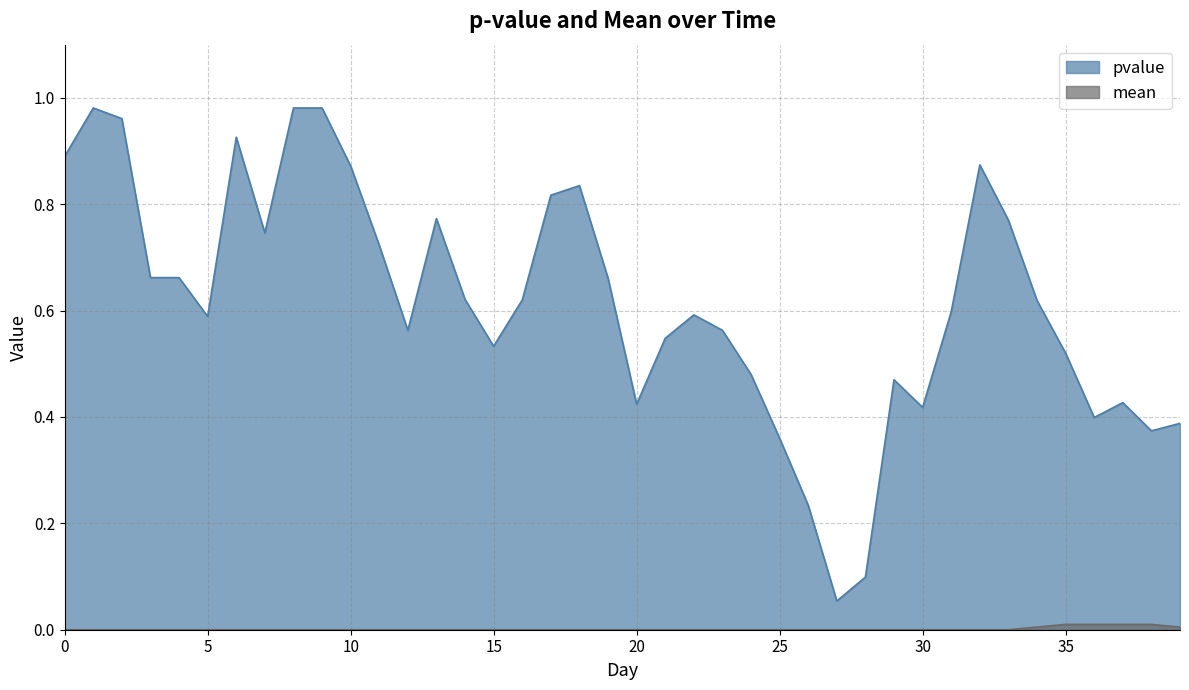

Rank the categories by pvalue value from lowest to highest.

27, 28, 26, 25, 38, 39, 36, 30, 20, 37, 29, 24, 35, 15, 21, 12, 23, 5, 22, 31, 34, 16, 14, 19, 3, 4, 11, 7, 33, 13, 17, 18, 10, 32, 0, 6, 2, 1, 8, 9